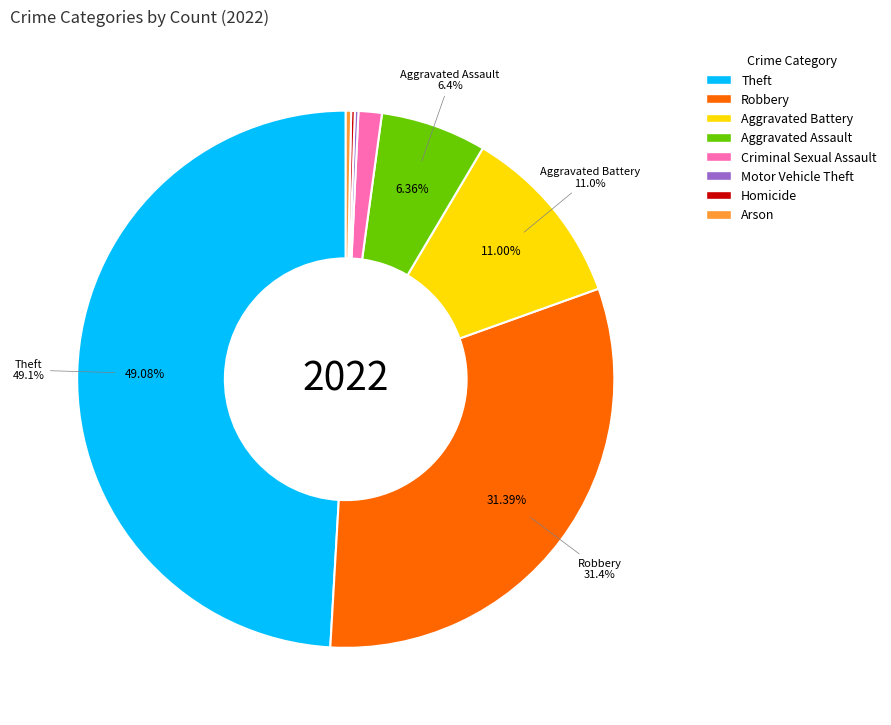

Does any single category account for the majority?

No